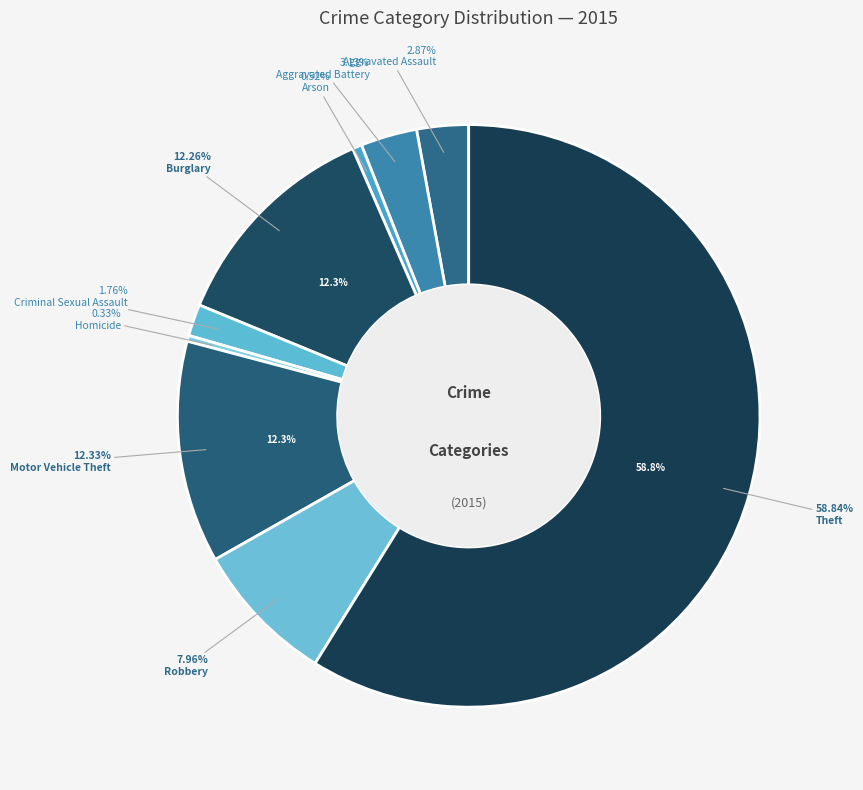

Between Aggravated Battery and Robbery, which is larger?

Robbery